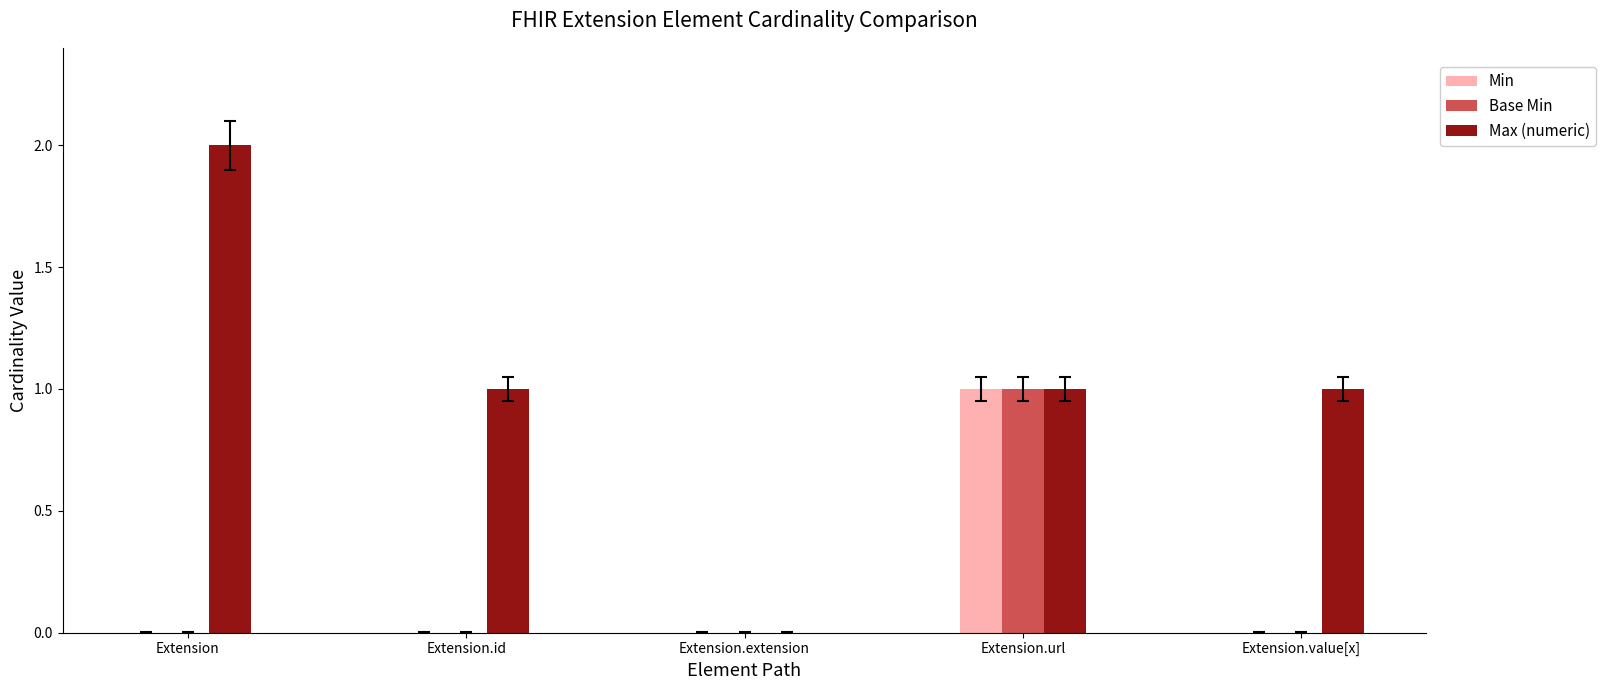

The value of Min at Extension.id is 0. True or false?

True